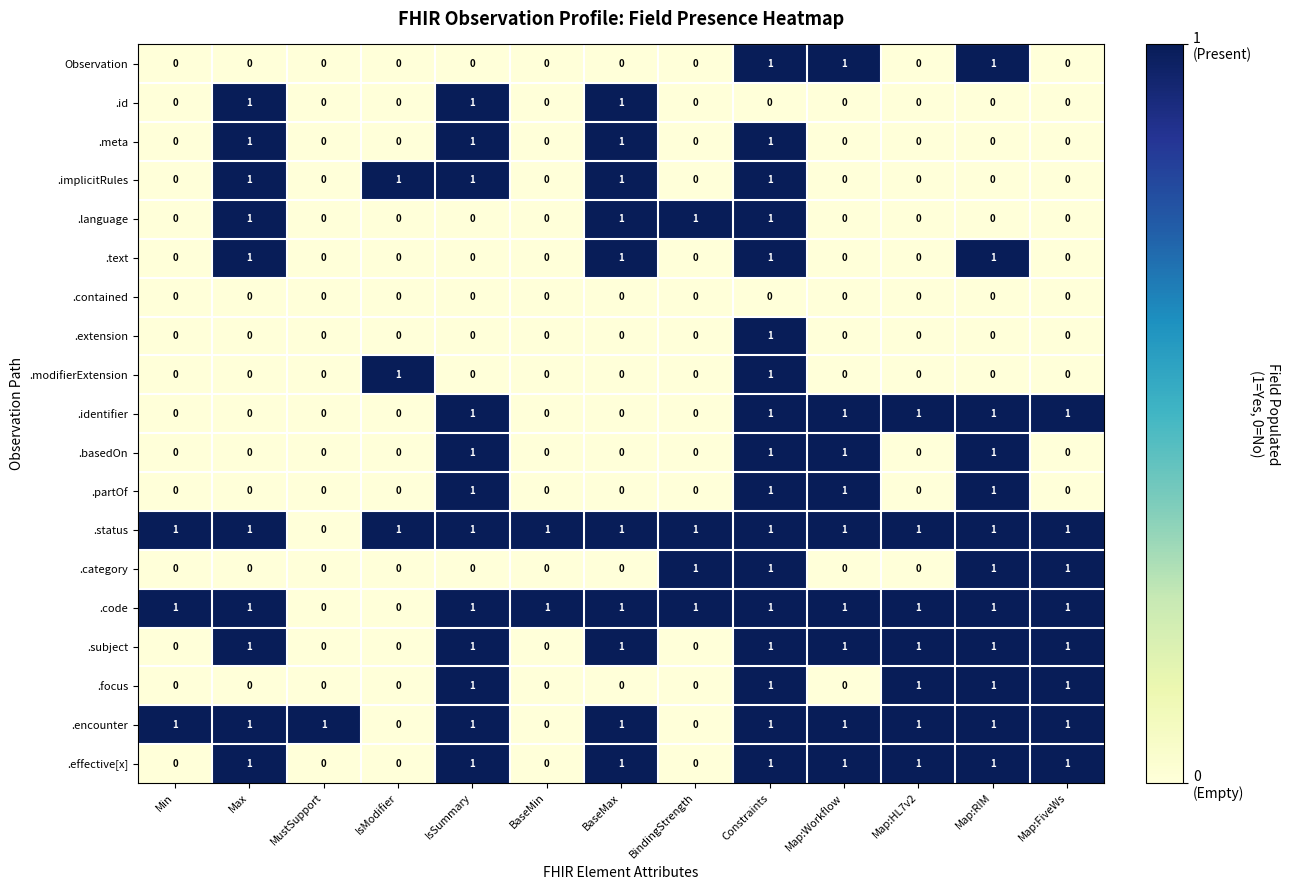

Count the .implicitRules values in the range 0 to 1.

13